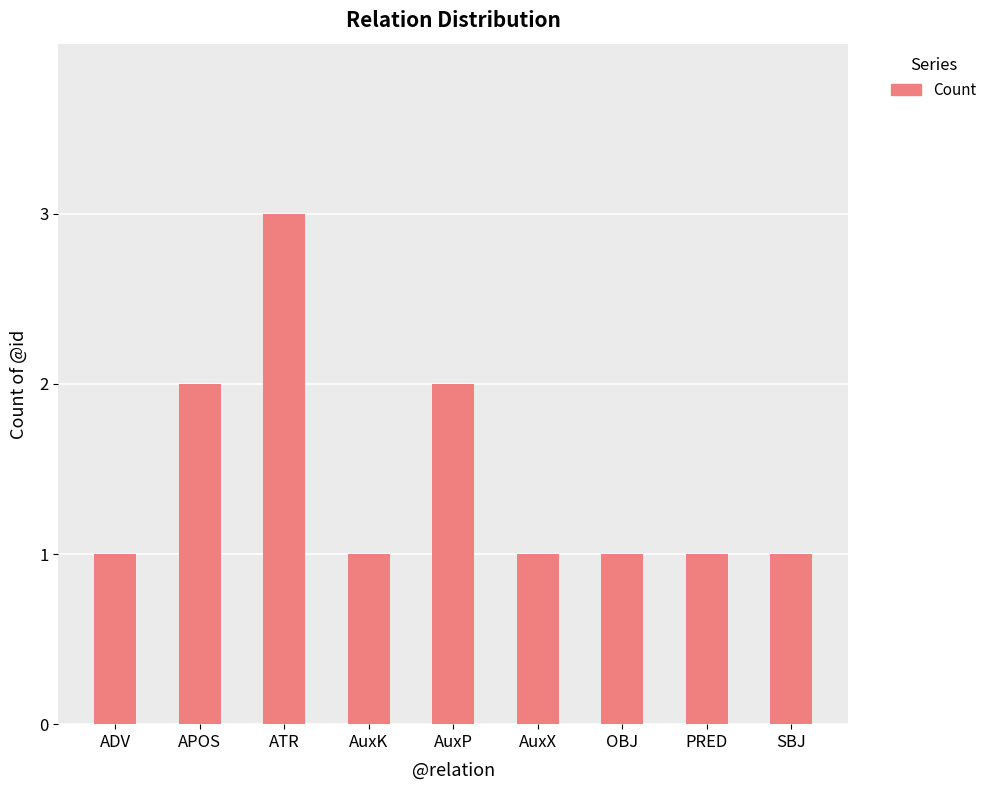

What is the ratio of the value at SBJ to the value at AuxP?

0.5